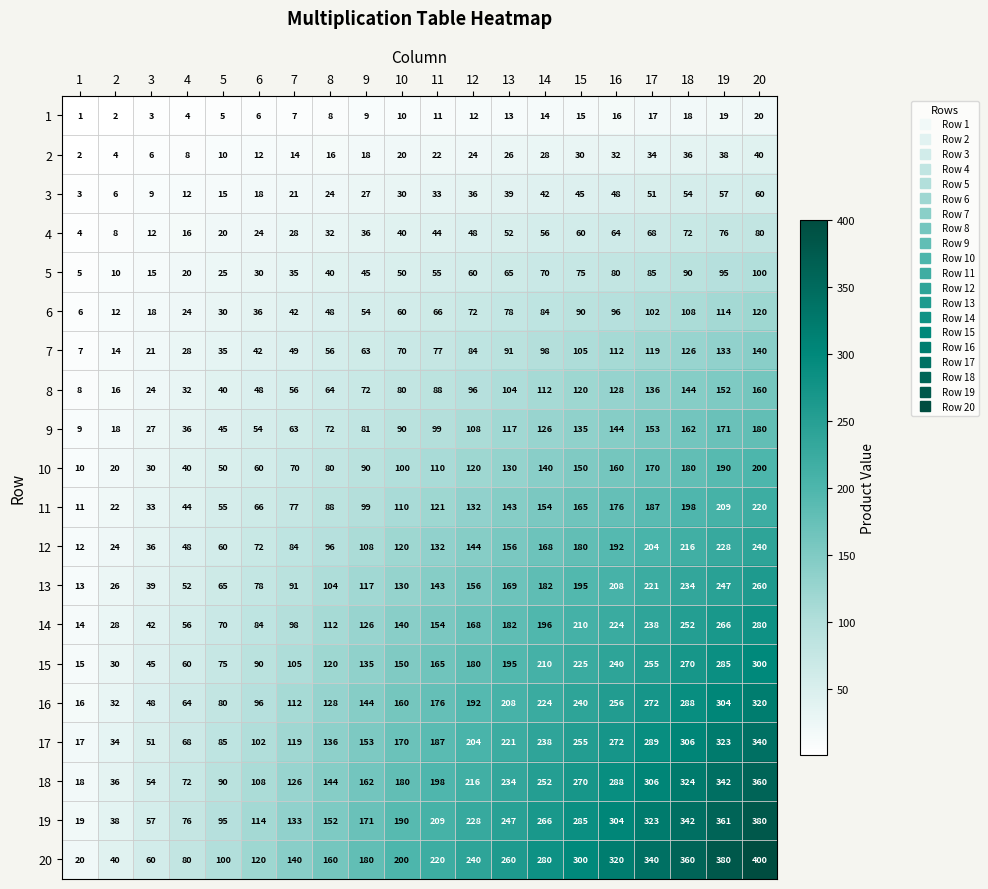

What value does the 7 series have at 20?

140